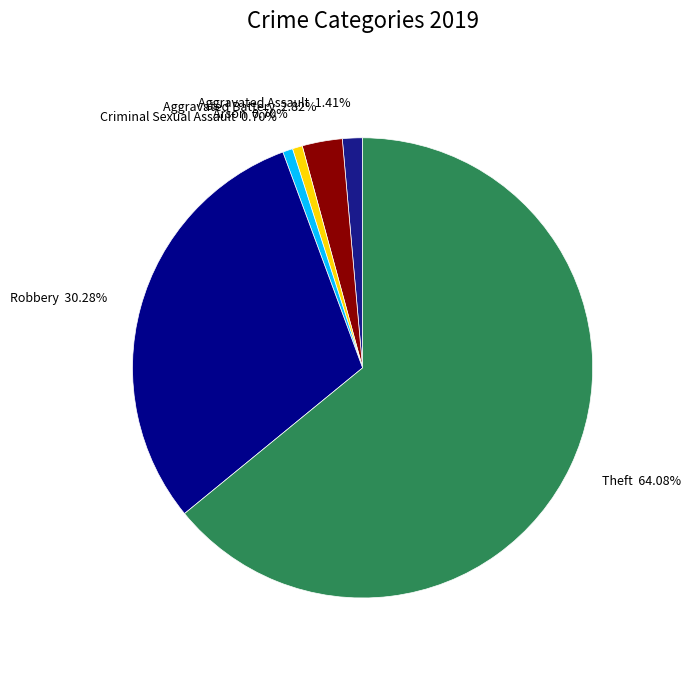

How many segments does this pie chart have?

6